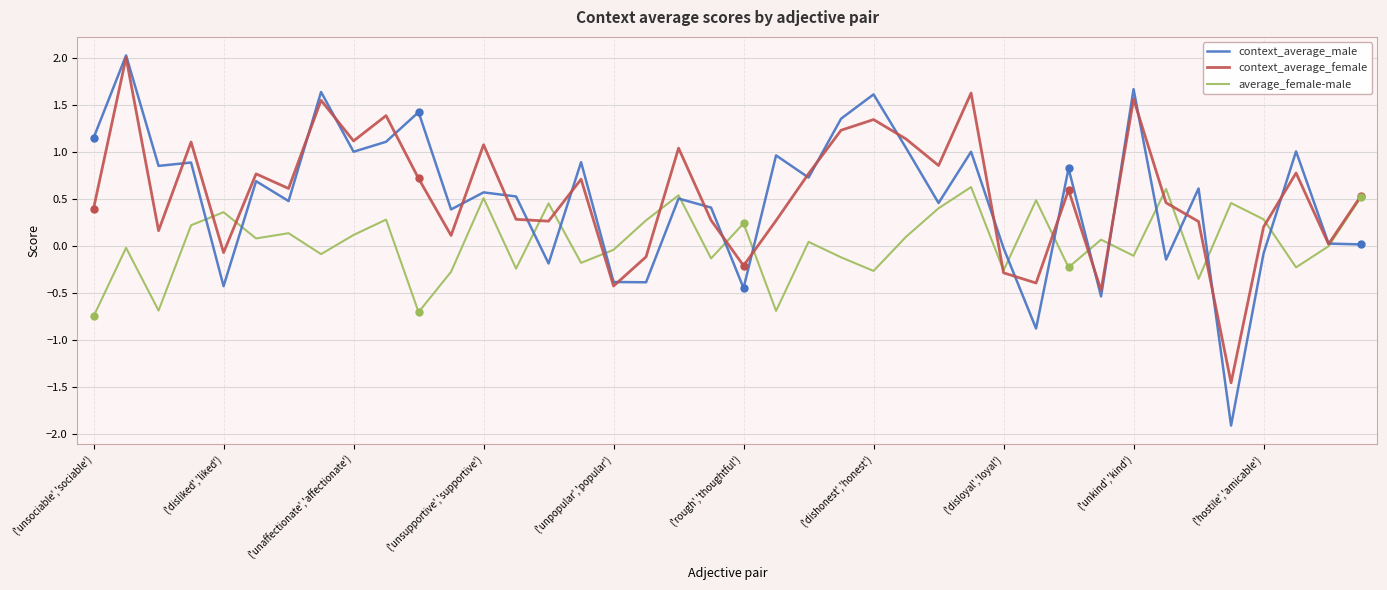

In average_female-male, how many points are higher than both neighbors (excluding endpoints)?

14